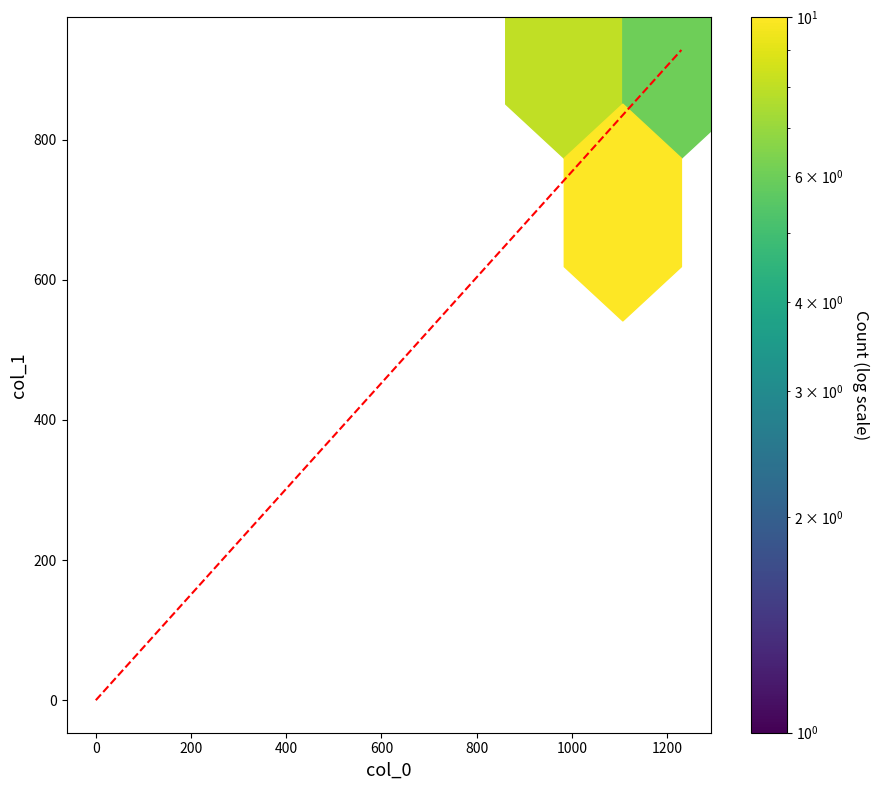

Reading right to left, extract all data points from this chart.

col_0: 1140.0	1063.3	1113.3	1086.7	0.0	1110.0	1070.0	0.0	1096.7	1013.3	1230.0	1193.3	1150.0	1023.3	1013.3	1020.0	1086.7	1100.0
col_1: 664.9	661.5	664.9	661.5	0.0	928.1	826.9	0.0	921.4	826.9	897.8	806.6	718.9	921.4	826.9	712.1	715.5	675.0
col_2: 2.0	2.0	2.0	2.0	0.0	2.0	2.0	0.0	2.0	2.0	2.0	2.0	2.0	2.0	2.0	2.0	2.0	2.0